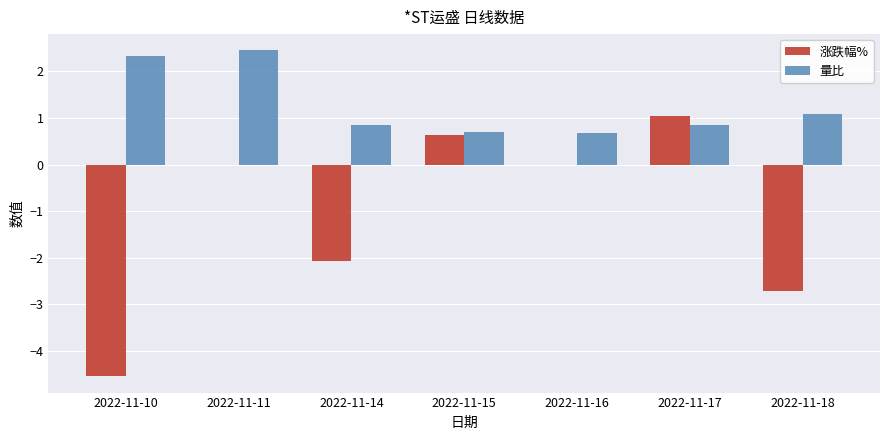

Read the 量比 value at 2022-11-14.

0.8